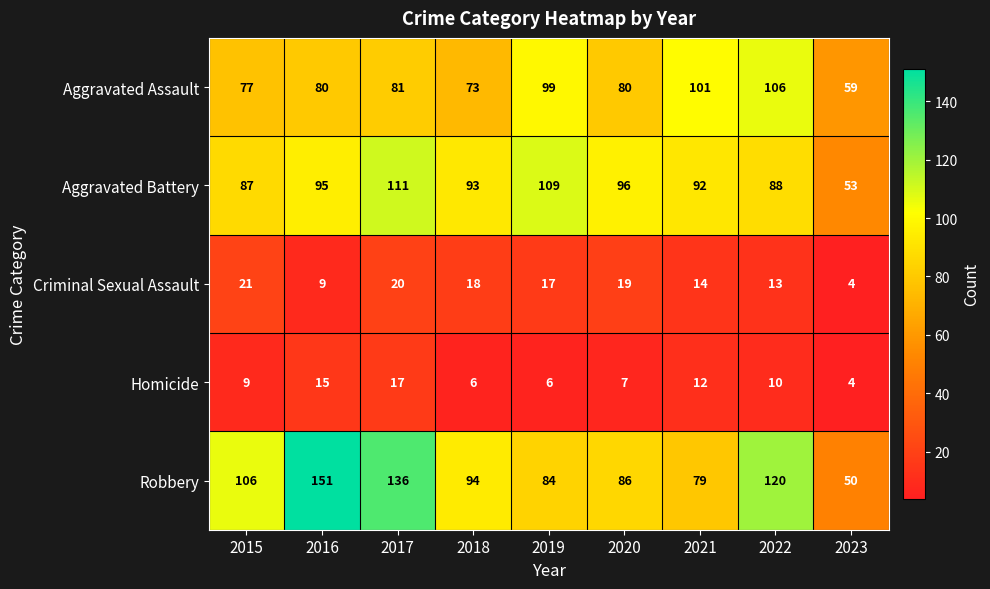

At which category is the sum across all series the highest?

2017